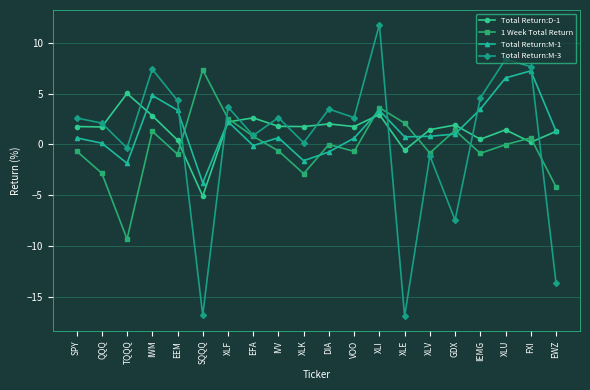

Where does the Total Return:M-1 series first go above 0?

SPY